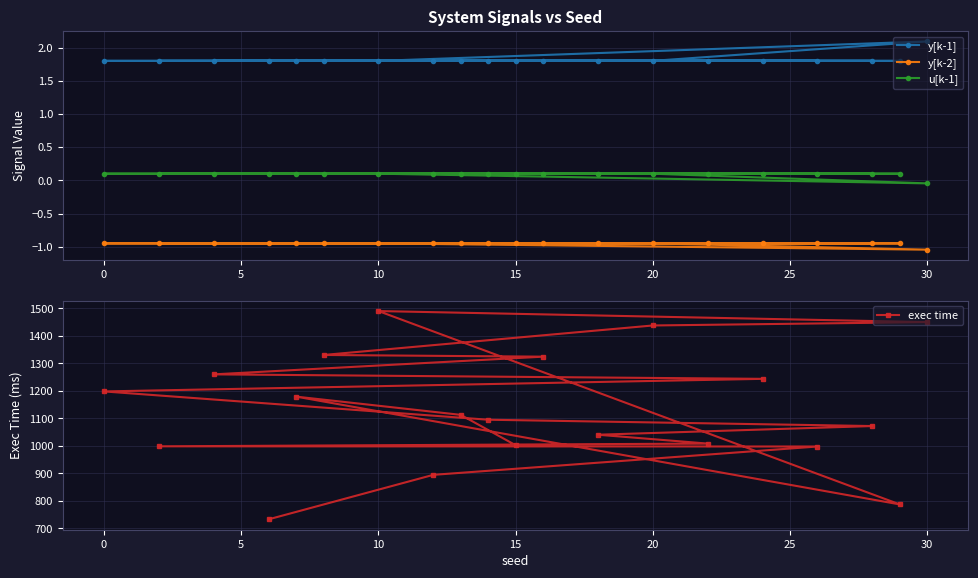

Which series has the widest spread of values?

exec time